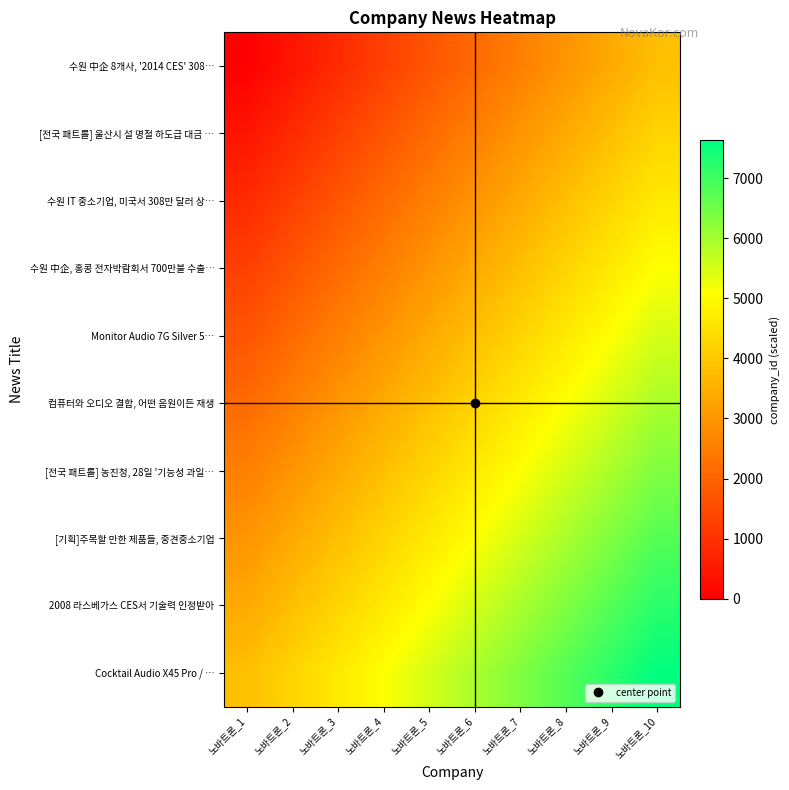

Which series has the largest total across all categories?

Cocktail Audio X45 Pro / …